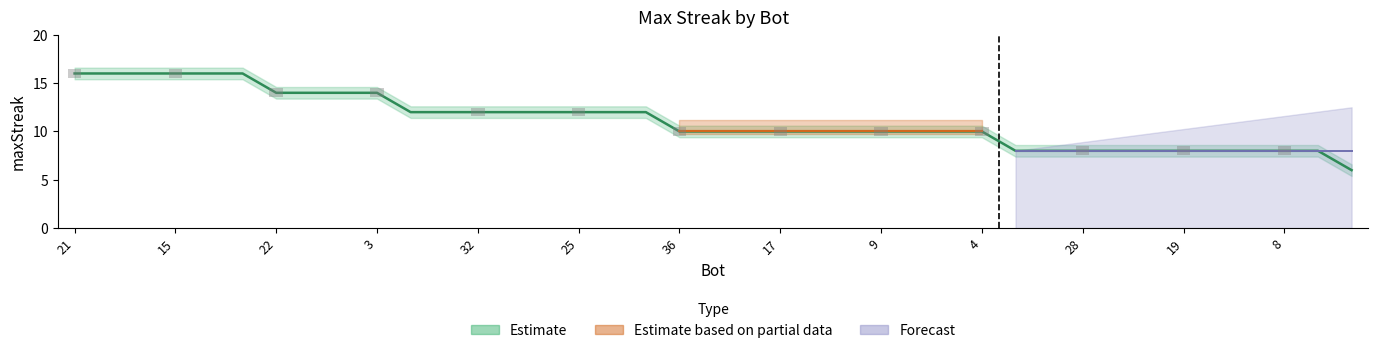

What is the difference between the maximum and minimum values?

10